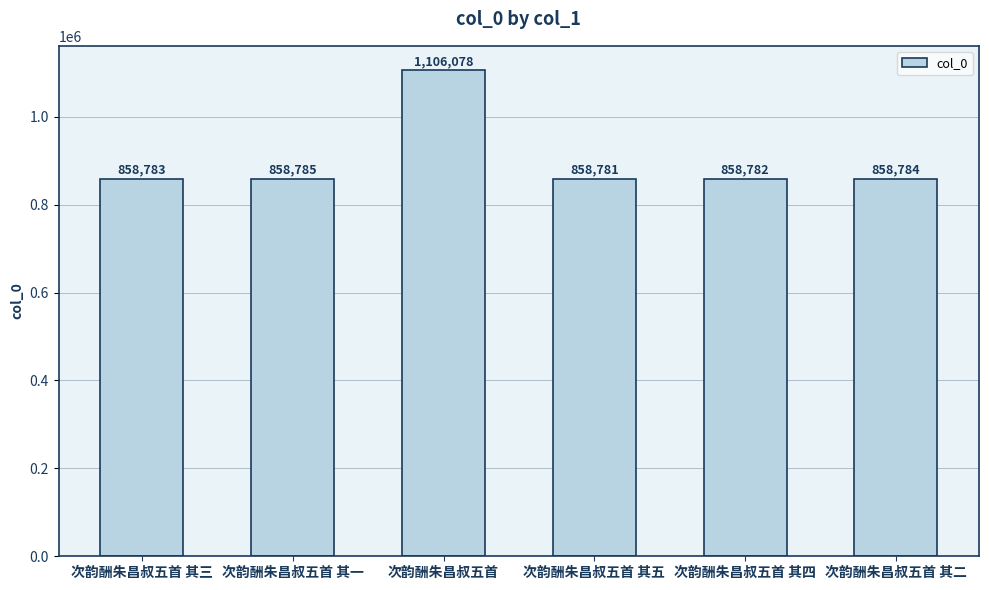

True or false: the data shows 1636954 at 次韵酬朱昌叔五首.

False